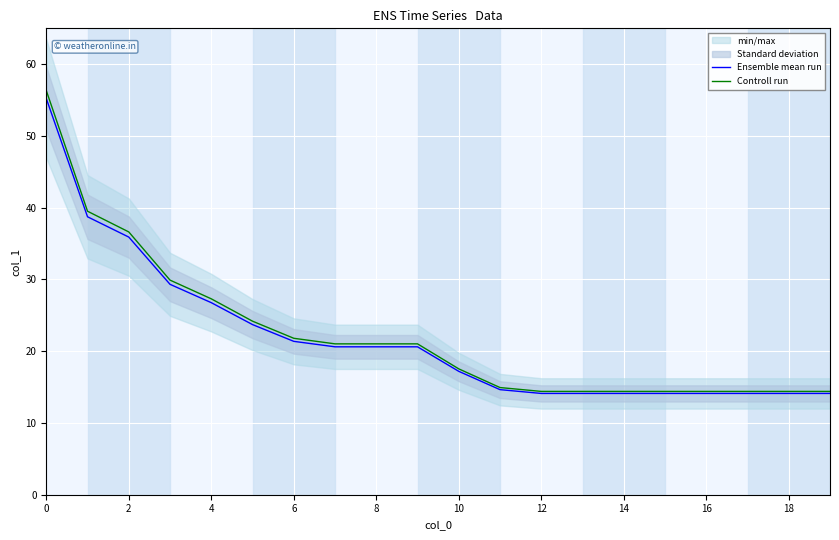

What is the highest value of the Controll run series?

56.3